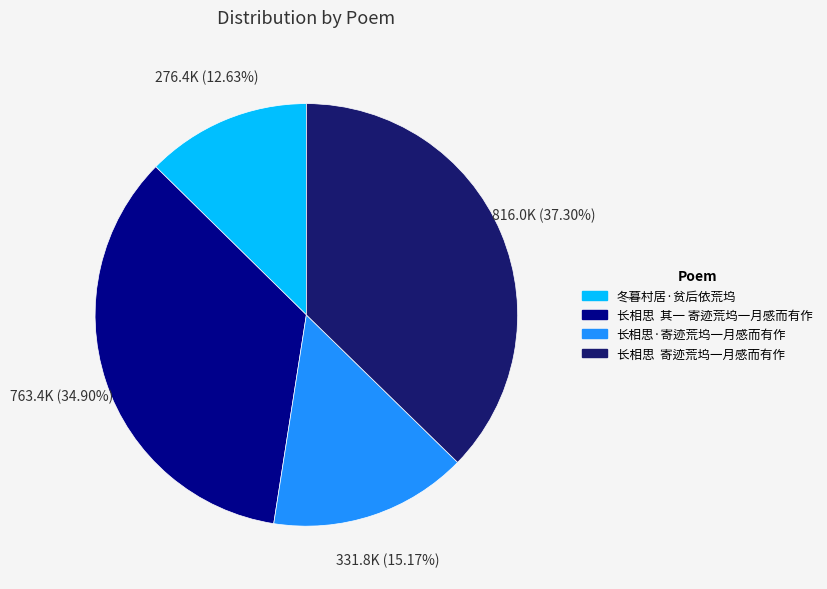

To the nearest percent, what is the combined percentage of 长相思·寄迹荒坞一月感而有作 and 冬暮村居·贫后依荒坞?

28%